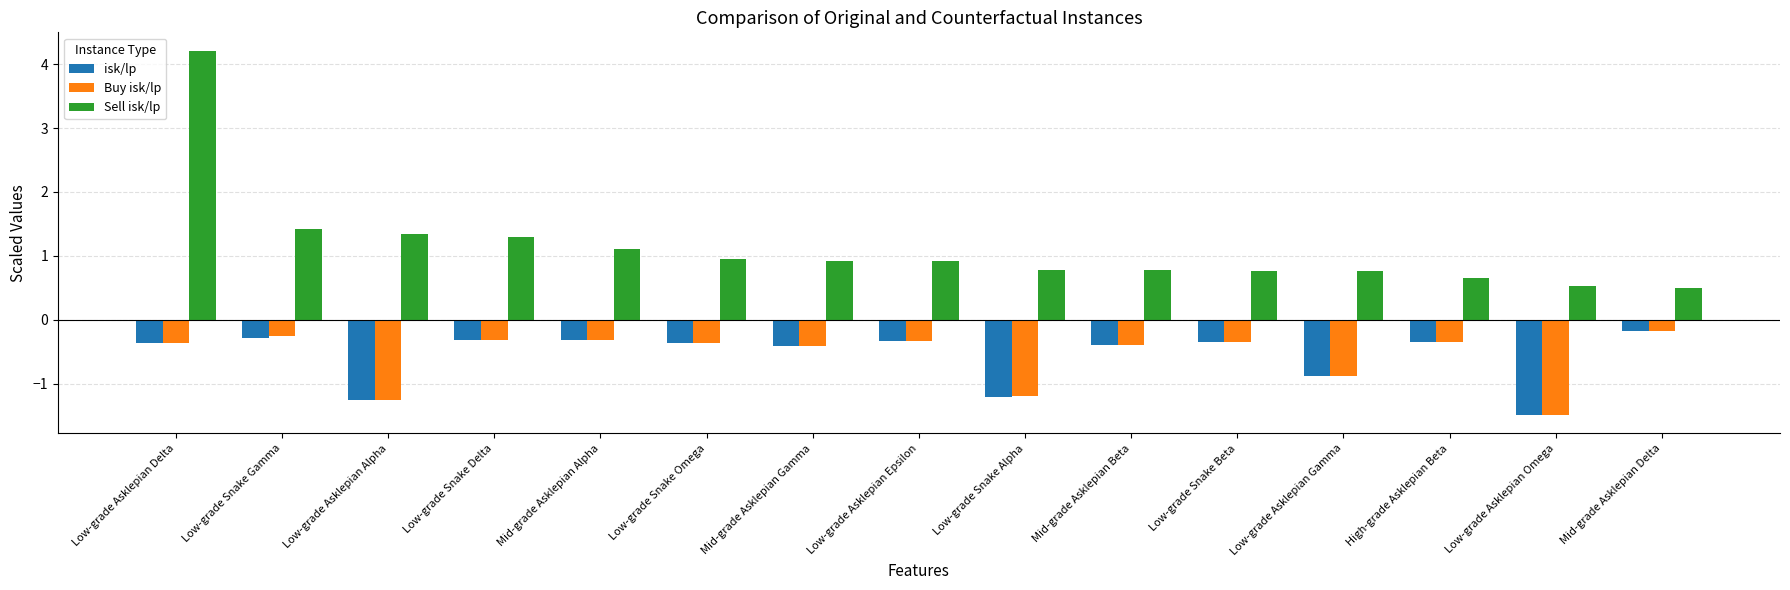

What is the spread (max minus min) of values at Mid-grade Asklepian Gamma?

1.3